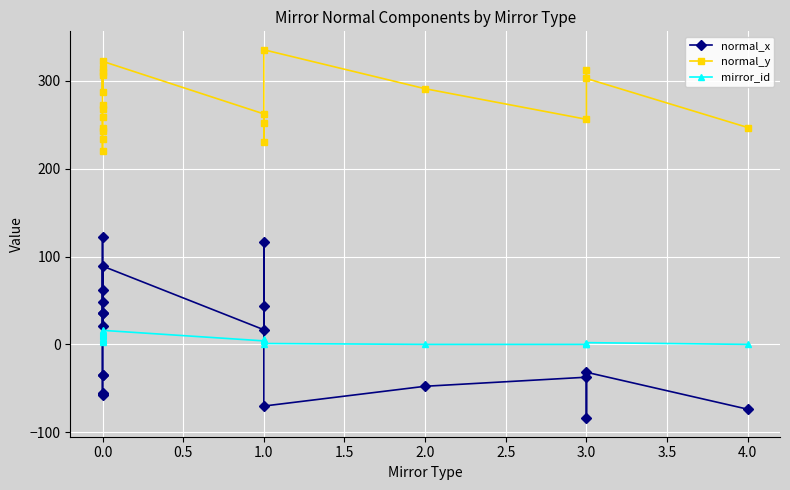

Is the value of normal_y at 0.0 greater than the value of mirror_id at 3.0?

Yes